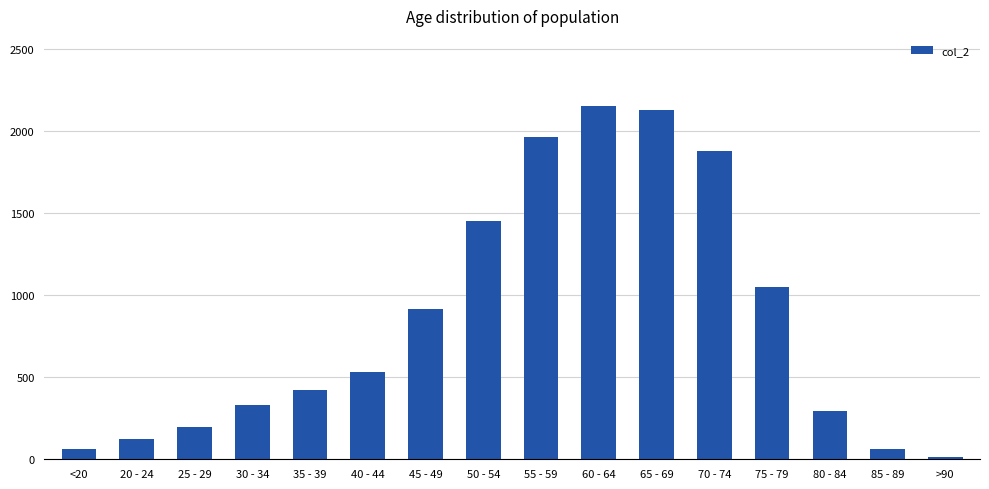

Which label corresponds to the smallest value in the chart?

>90